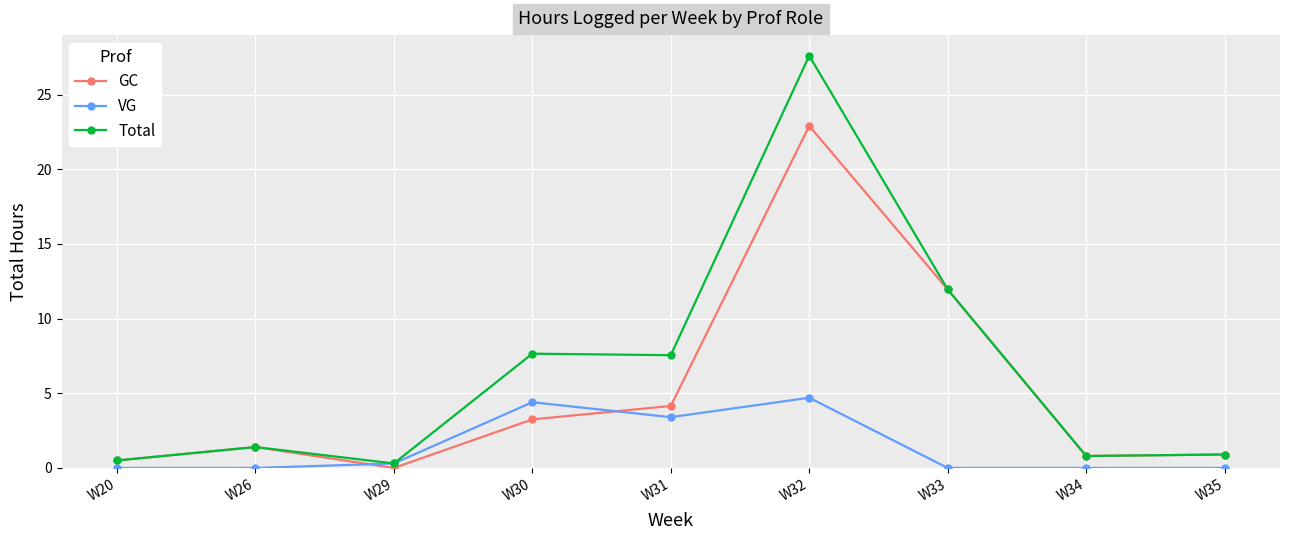

Rank the series by their average value, from highest to lowest.

Total, GC, VG